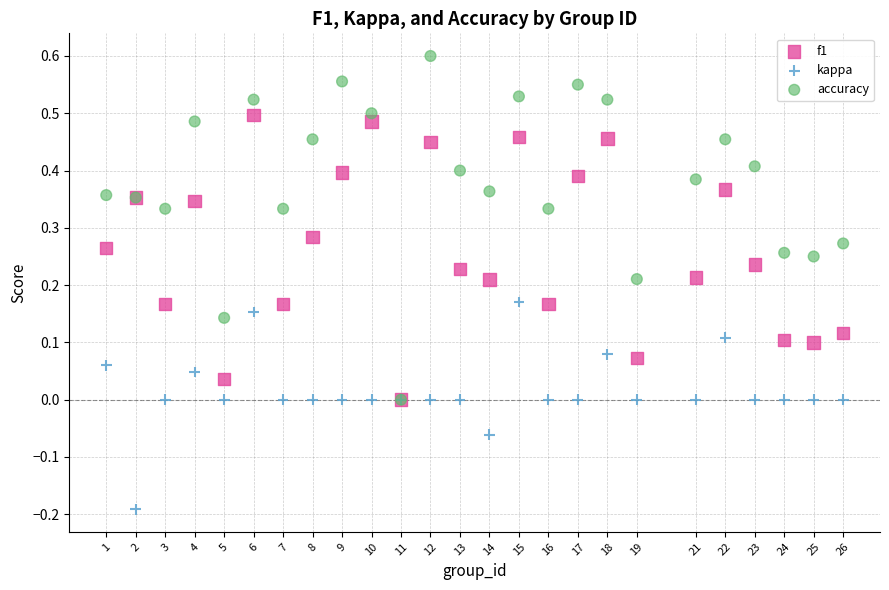

What are all the series names shown in the legend?

f1, kappa, accuracy